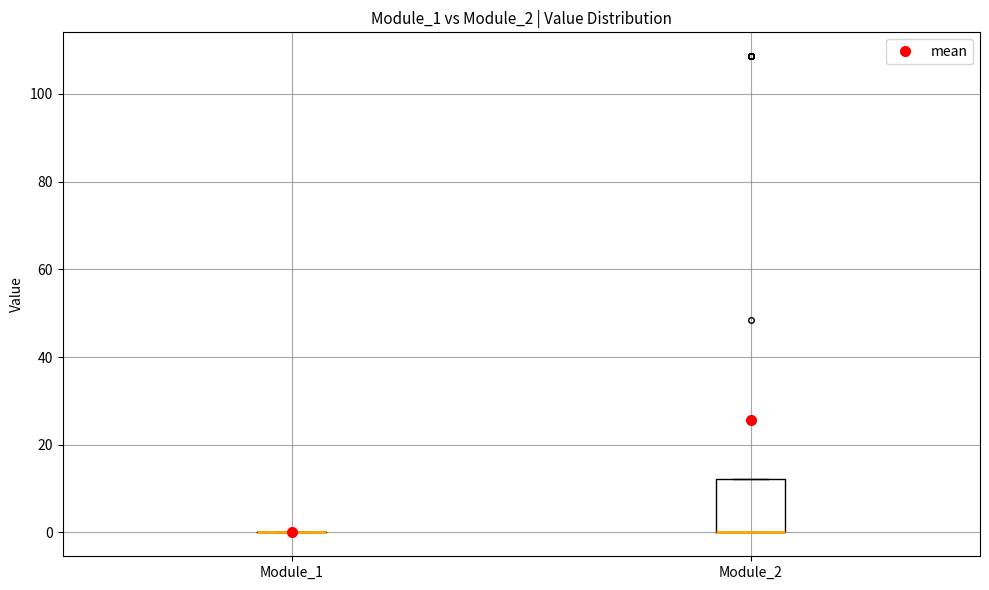

Comparing the boxes themselves (not the whiskers), which one is the tallest?

Module_2